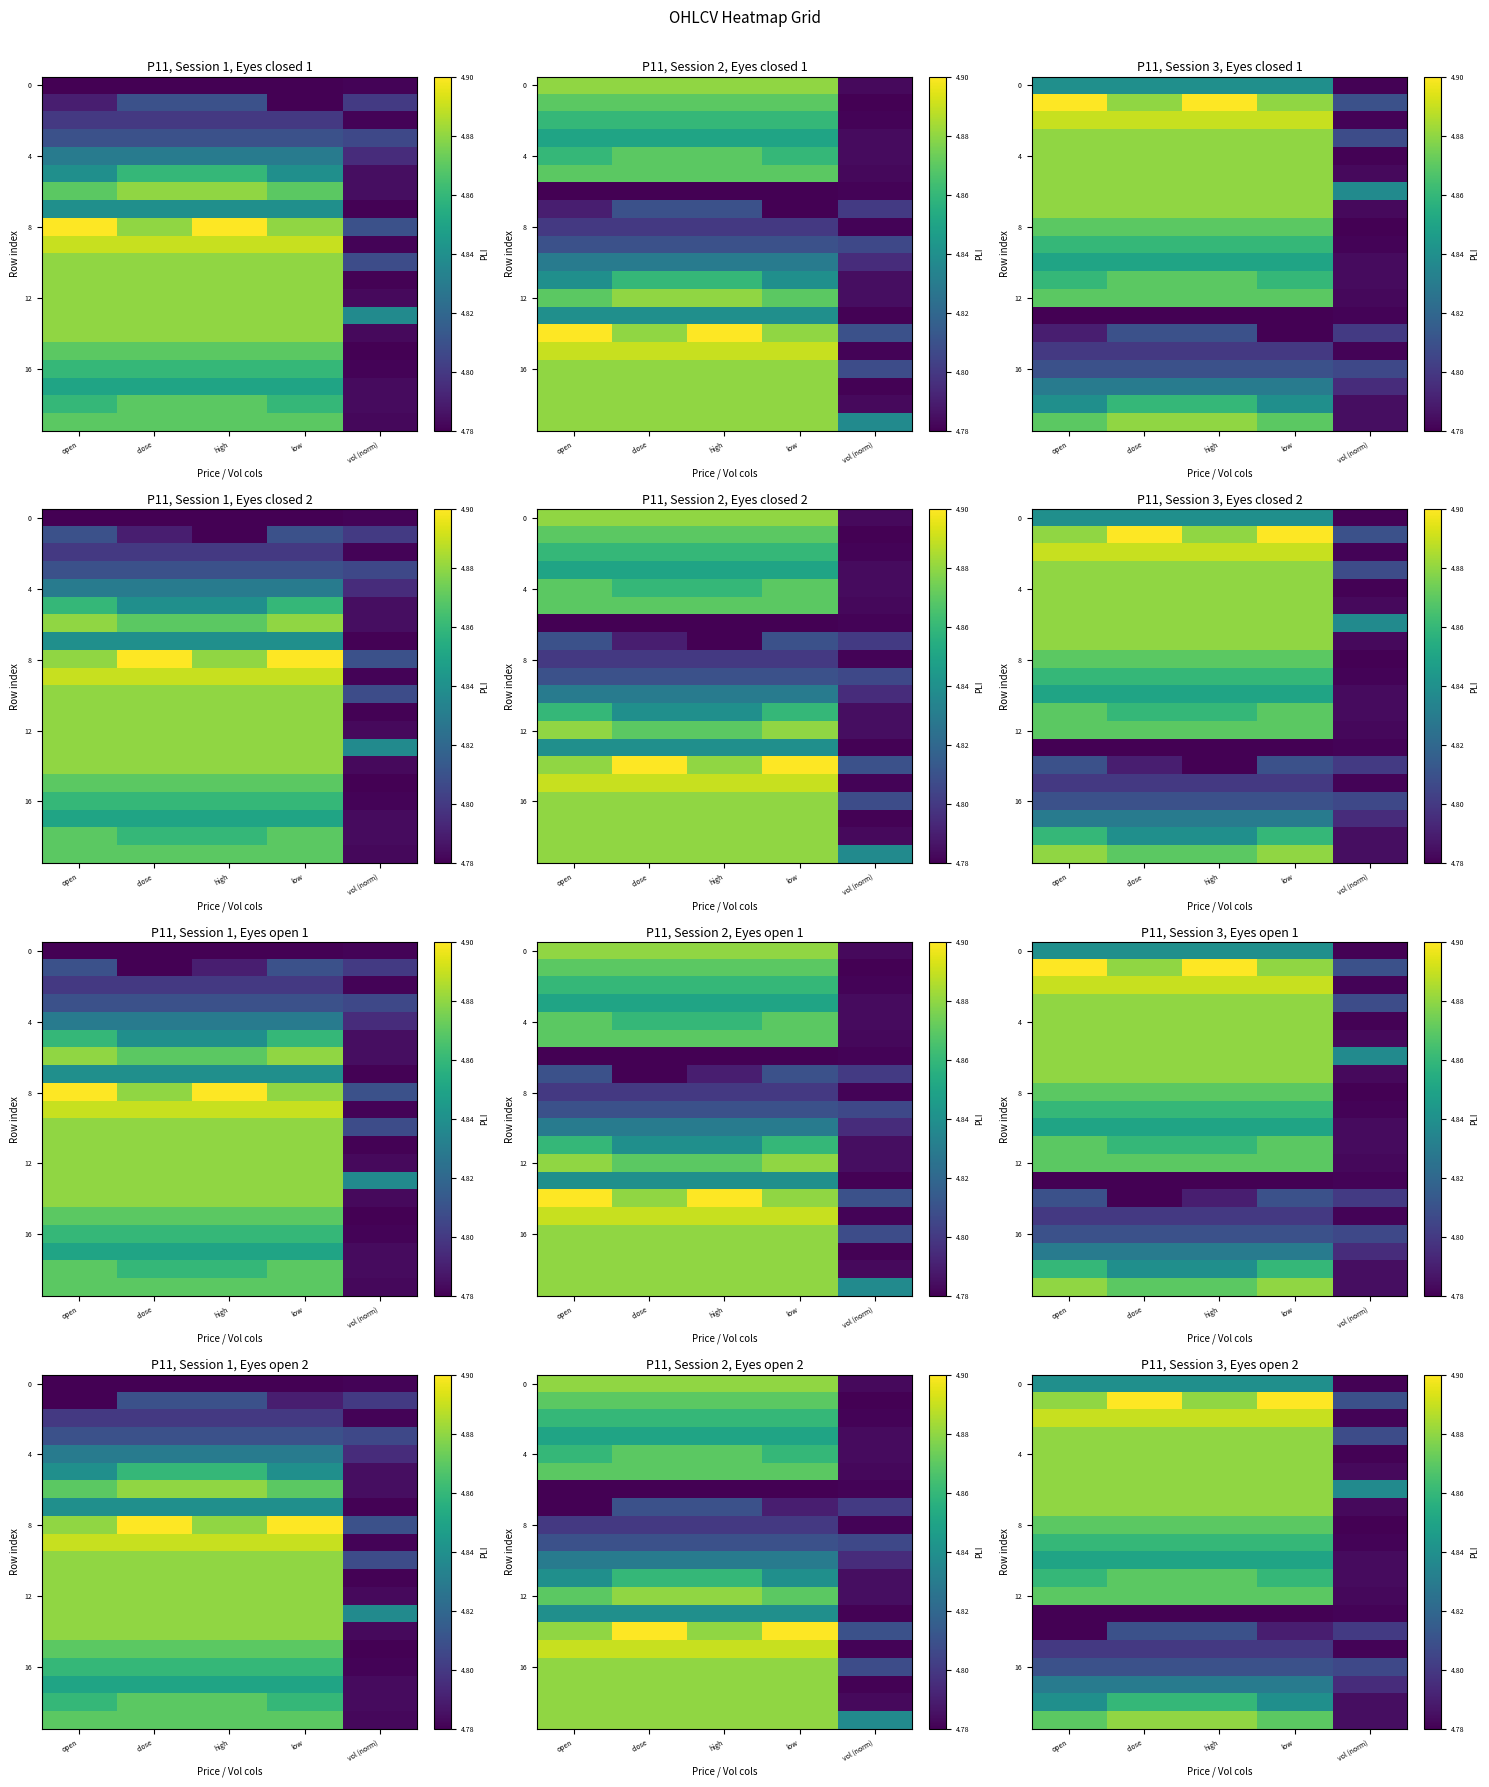

What is the maximum value shown in the chart?

4.9